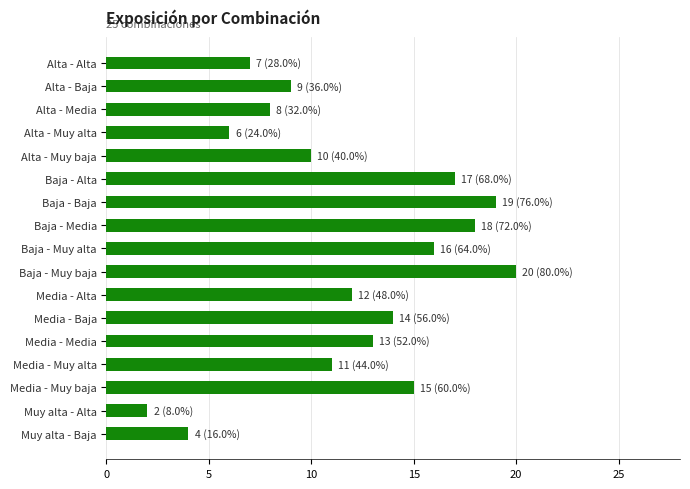

Reading top to bottom, list all the values displayed in this chart.

7	9	8	6	10	17	19	18	16	20	12	14	13	11	15	2	4